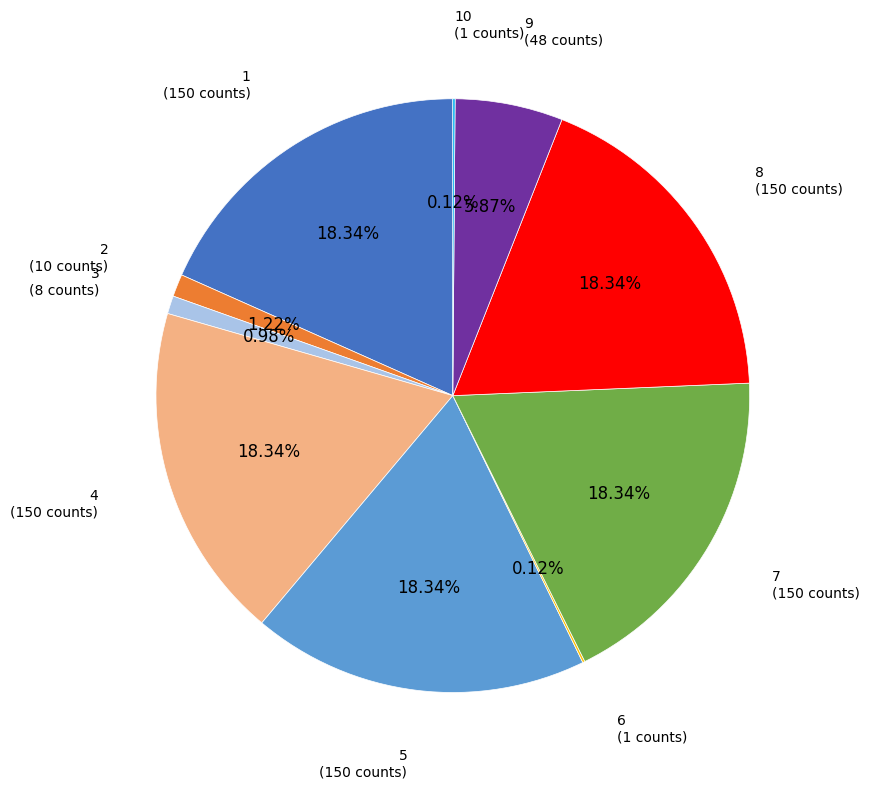

Which has a higher value, 2 (10 counts) or 9 (48 counts)?

9 (48 counts)